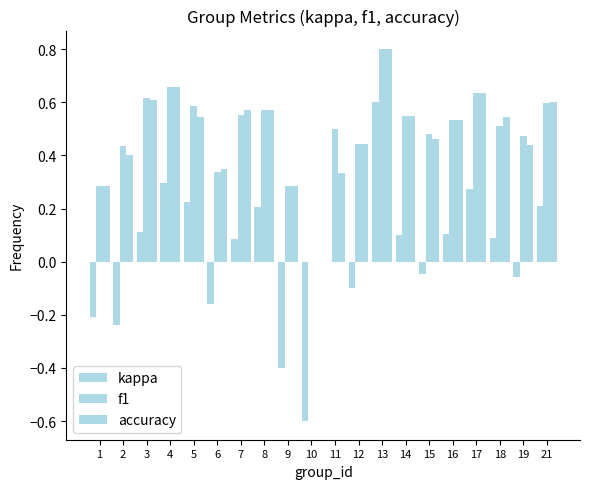

Reading right to left, list all the values displayed in this chart.

kappa: 21=0.2	19=-0.1	18=0.1	17=0.3	16=0.1	15=-0.0	14=0.1	13=0.6	12=-0.1	11=0.0	10=-0.6	9=-0.4	8=0.2	7=0.1	6=-0.2	5=0.2	4=0.3	3=0.1	2=-0.2	1=-0.2
f1: 21=0.6	19=0.5	18=0.5	17=0.6	16=0.5	15=0.5	14=0.5	13=0.8	12=0.4	11=0.5	10=0.0	9=0.3	8=0.6	7=0.6	6=0.3	5=0.6	4=0.7	3=0.6	2=0.4	1=0.3
accuracy: 21=0.6	19=0.4	18=0.5	17=0.6	16=0.5	15=0.5	14=0.5	13=0.8	12=0.4	11=0.3	10=0.0	9=0.3	8=0.6	7=0.6	6=0.3	5=0.5	4=0.7	3=0.6	2=0.4	1=0.3